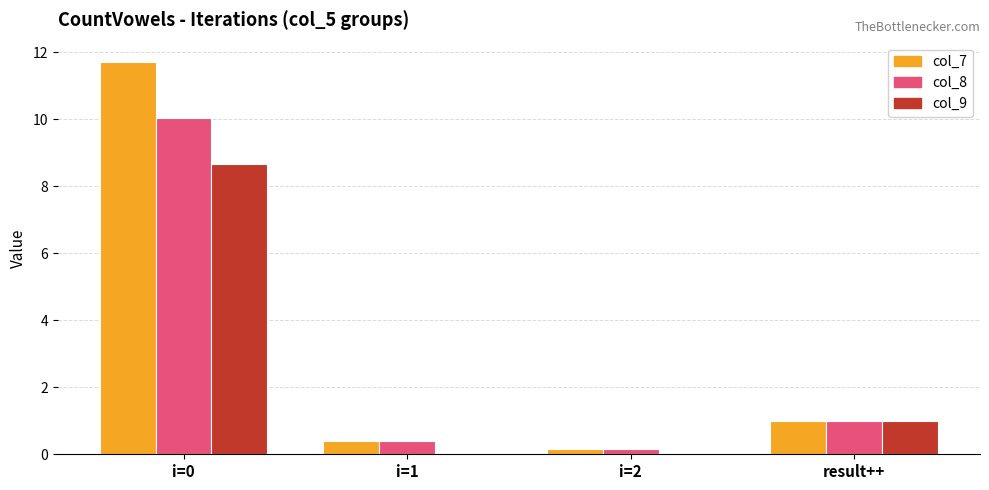

What is the approximate value of col_9 at result++?

1.0